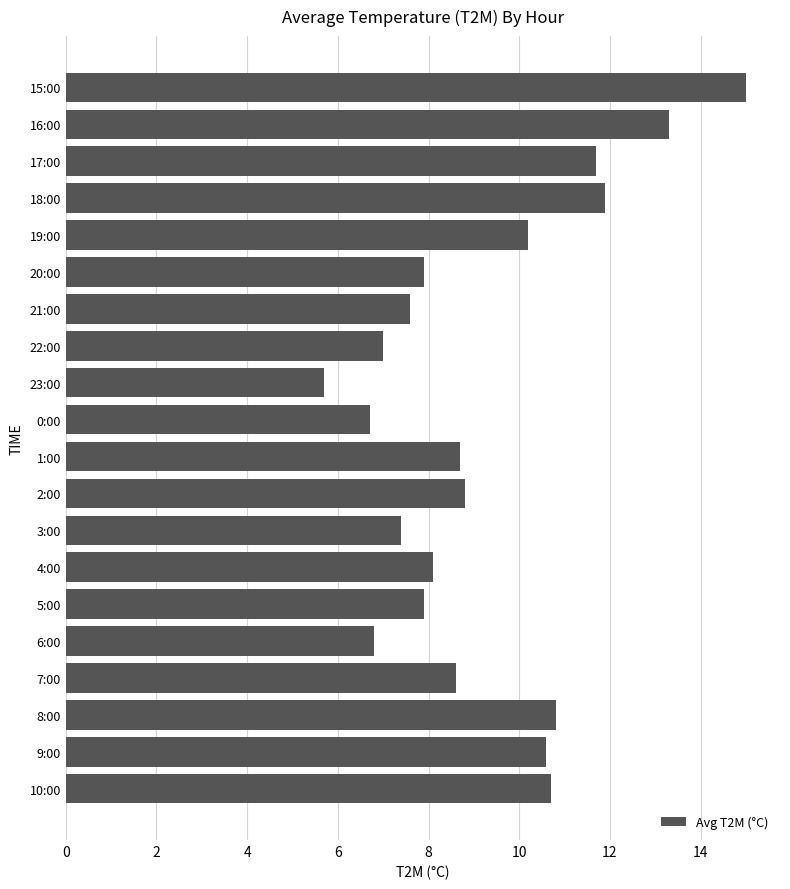

Reading top to bottom, list all the values displayed in this chart.

15.0	13.3	11.7	11.9	10.2	7.9	7.6	7.0	5.7	6.7	8.7	8.8	7.4	8.1	7.9	6.8	8.6	10.8	10.6	10.7